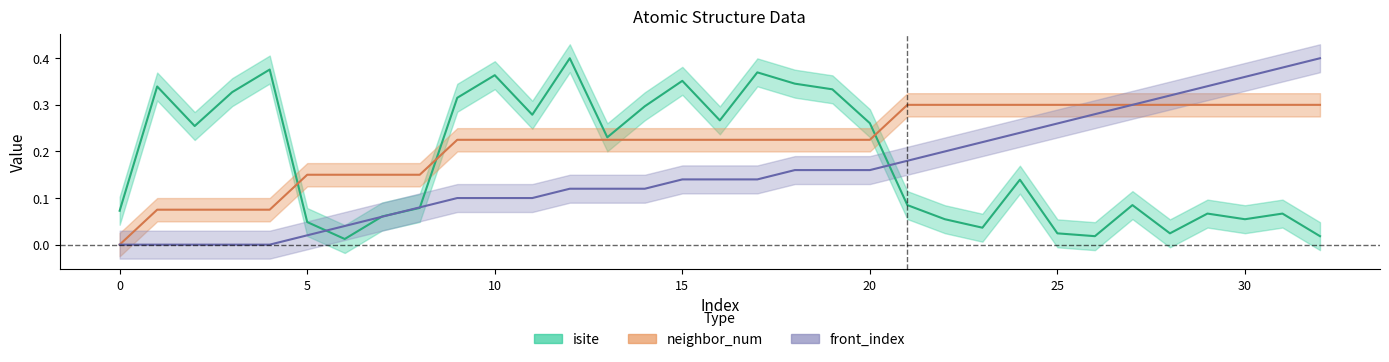

Rank the series by their maximum value, from highest to lowest.

isite, front_index, neighbor_num